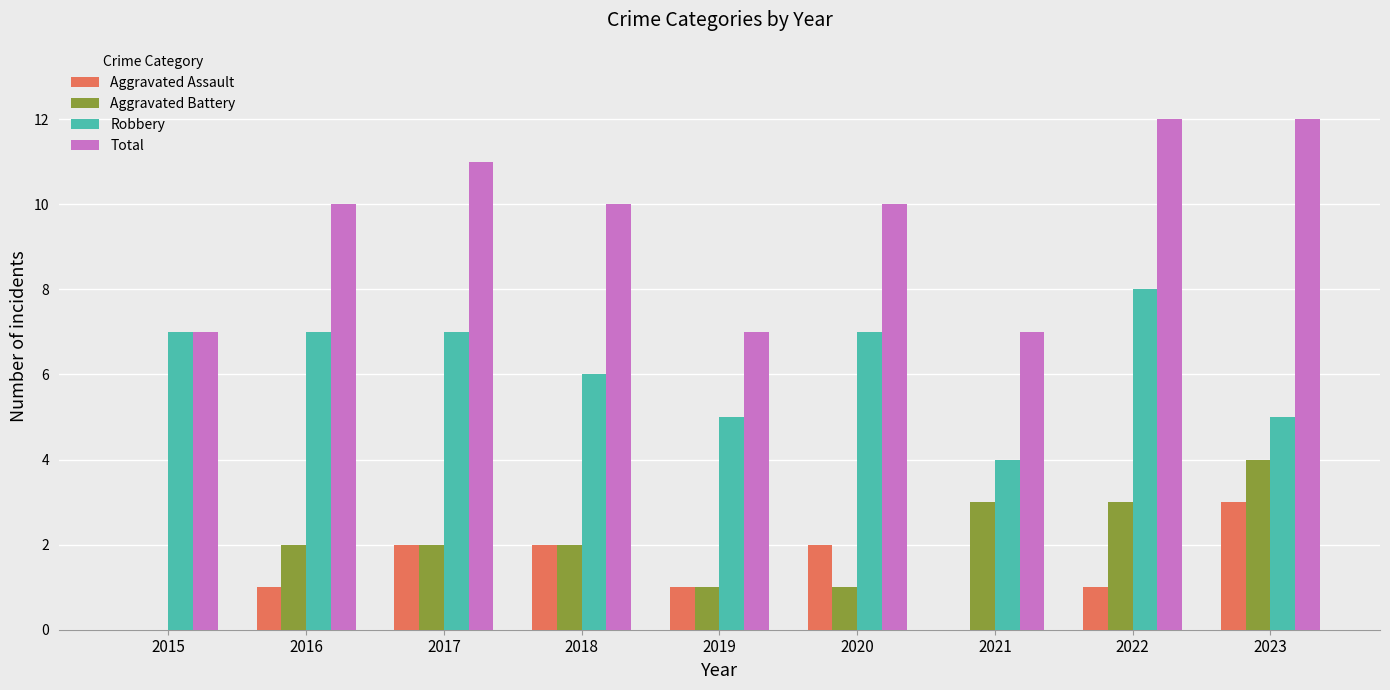

What is the difference between the Aggravated Battery values at 2021 and 2018?

1